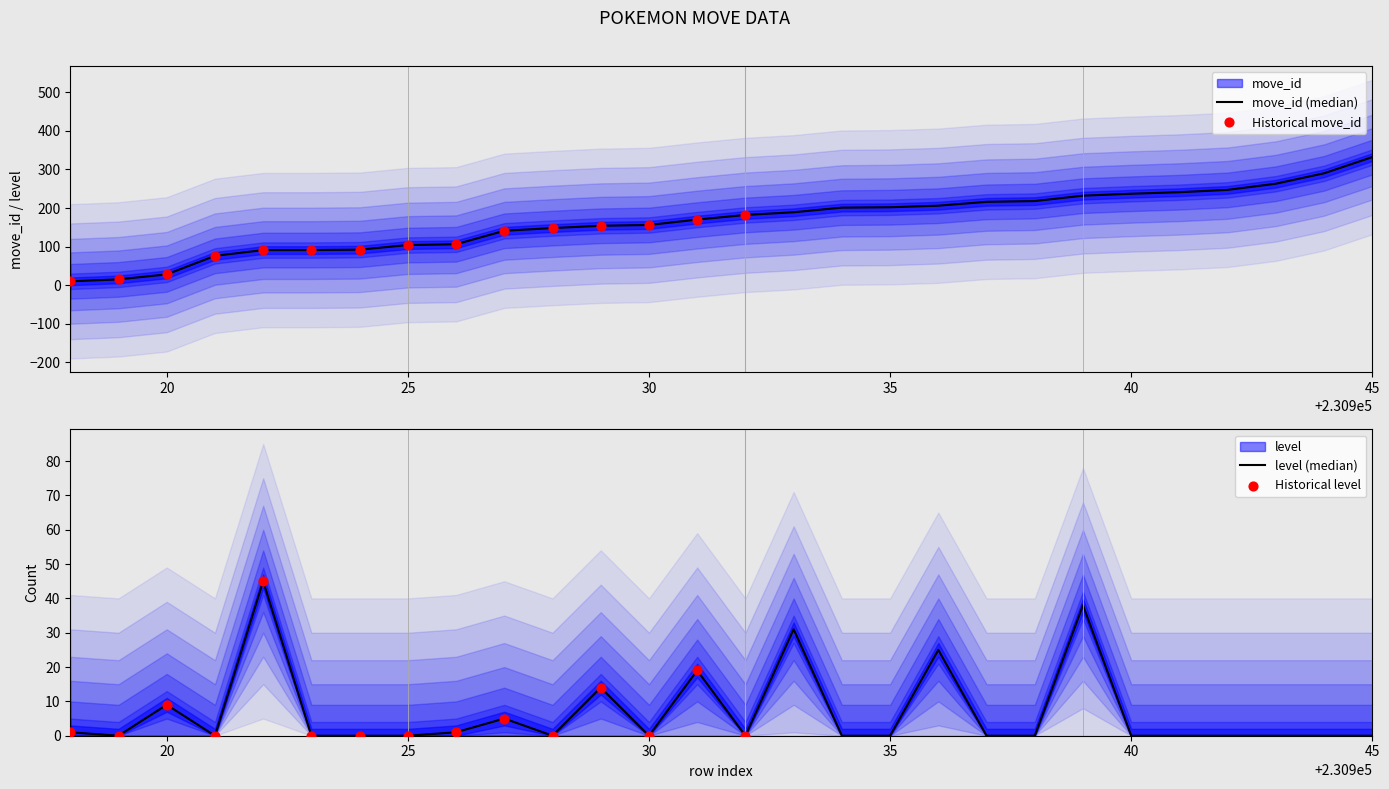

Which series reaches the maximum Y coordinate?

move_id